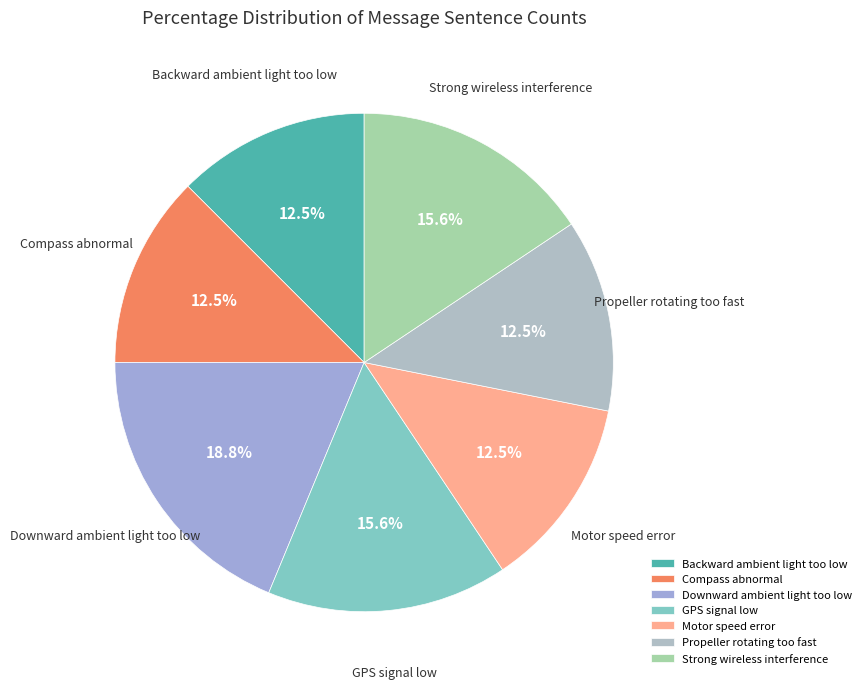

Which slice is the largest?

Downward ambient light too low